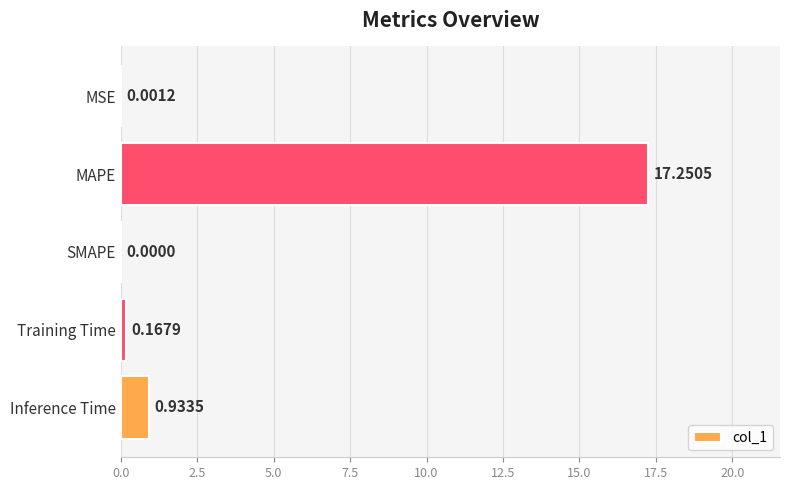

Where is the data nearest to the value 8?

Inference Time